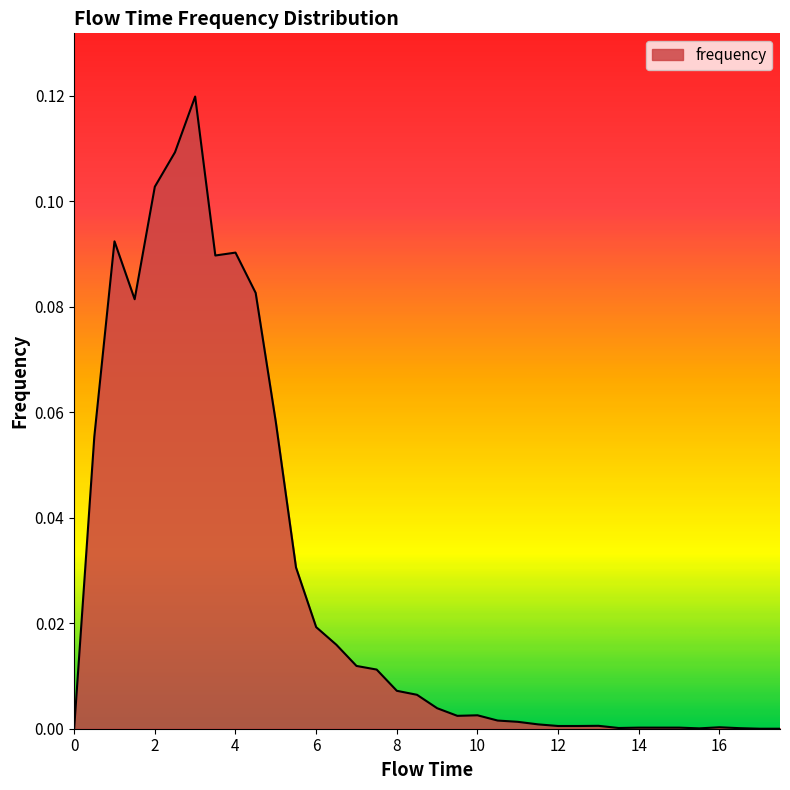

How many lines are shown in the chart?

1